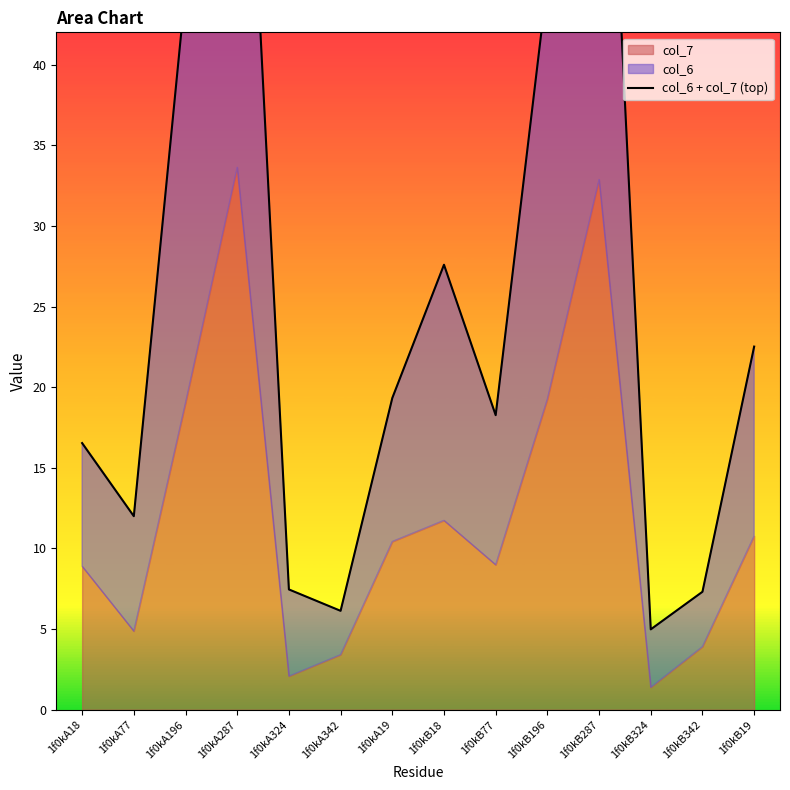

Reading left to right, what are all the values shown in this chart?

16.5	12.0	44.7	70.2	7.5	6.1	19.3	27.6	18.3	45.1	70.4	5.0	7.3	22.5